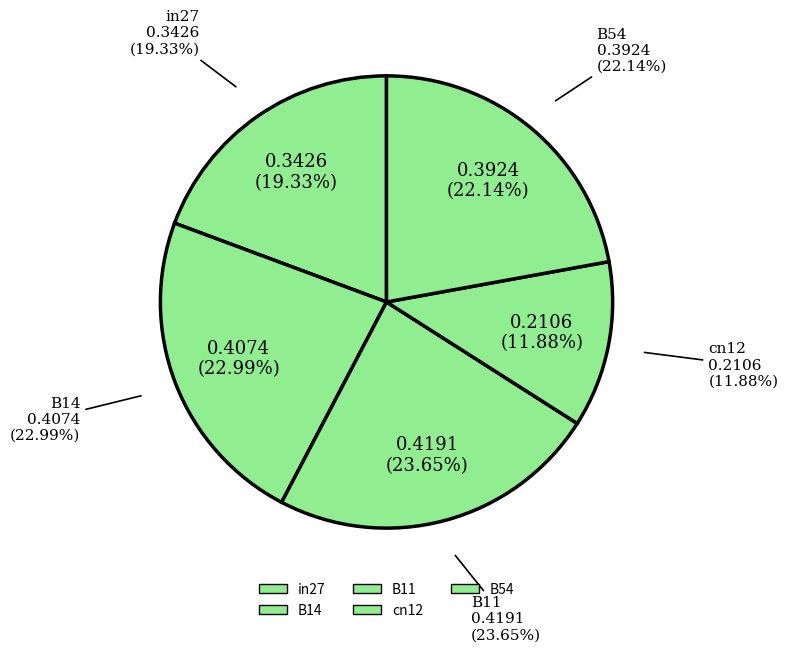

What is the change in value from in27 to cn12?

-0.1